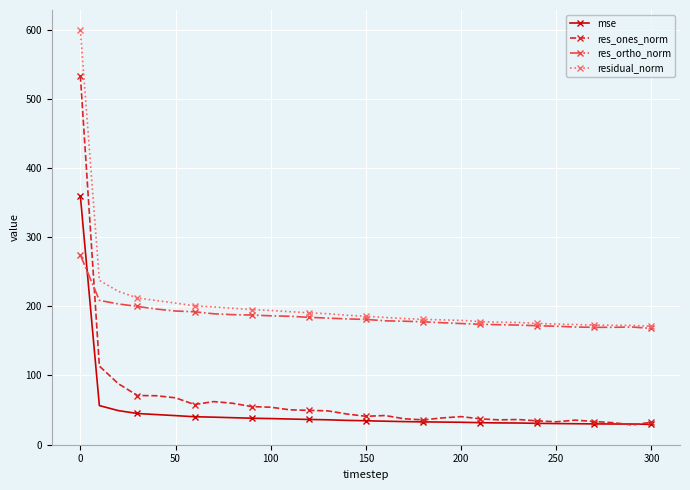

What is the difference between the second highest and minimum values in the mse series?

27.1